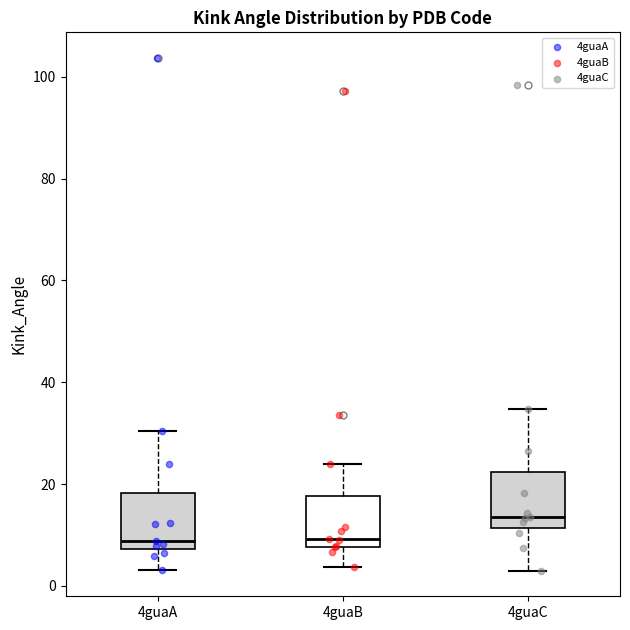

Reading left to right, transcribe this box plot: for each box, give where its median line is, the range the box spans, and where its two whiskers end, as read against the y-axis. The values are not printed on the chart, so give them approximately, as read against the axis.

4guaA: median 8 (just above the box's lower edge), box 8 to 18, whiskers 4 to 30
4guaB: median 10, box 8 to 18, whiskers 4 to 24
4guaC: median 14, box 12 to 22, whiskers 2 to 34